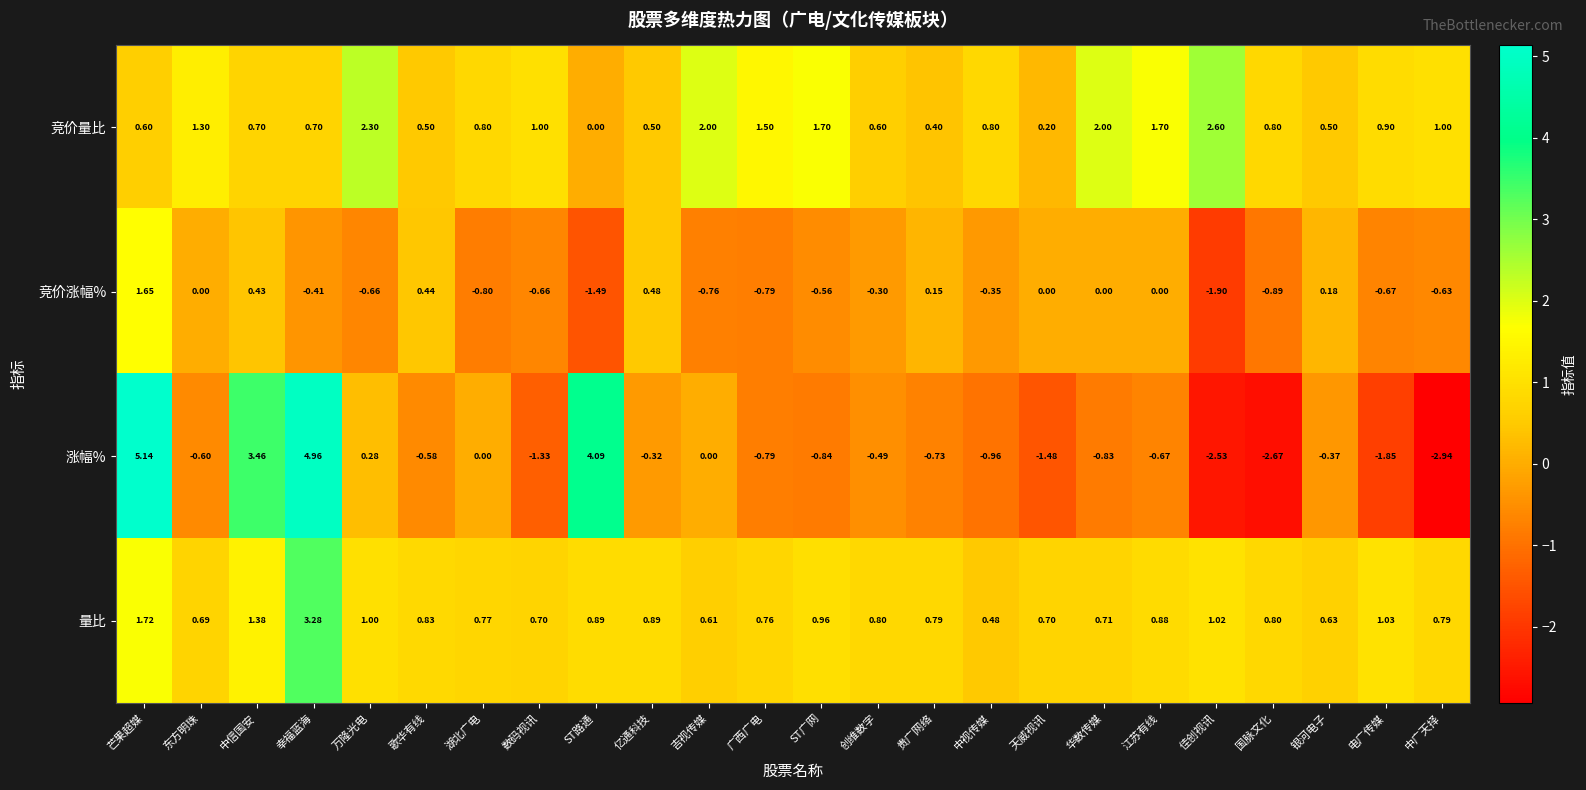

At which label is 量比 closest to 1?

万隆光电